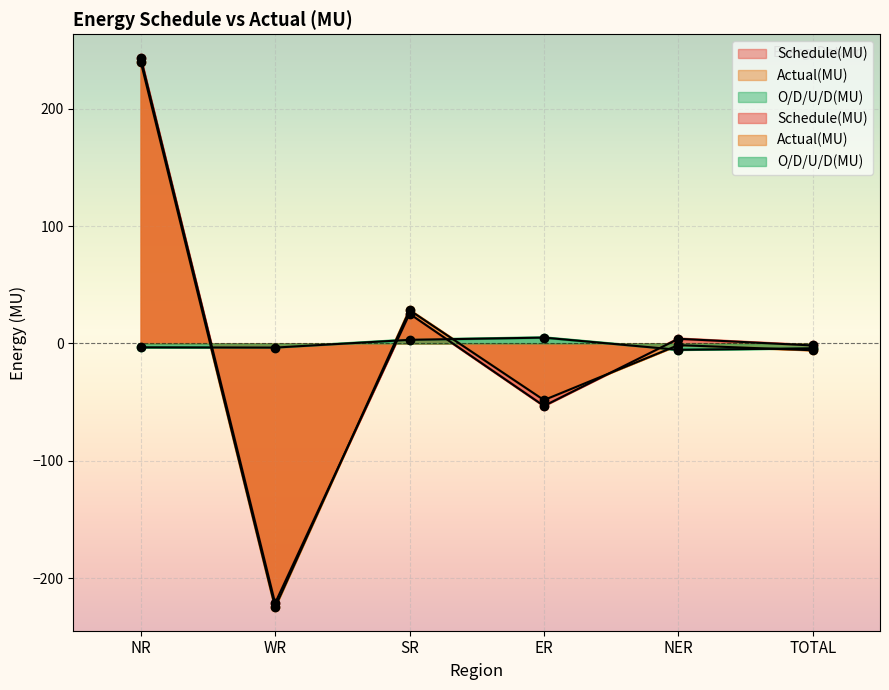

What is the difference between the O/D/U/D(MU) values at NER and SR?

8.5